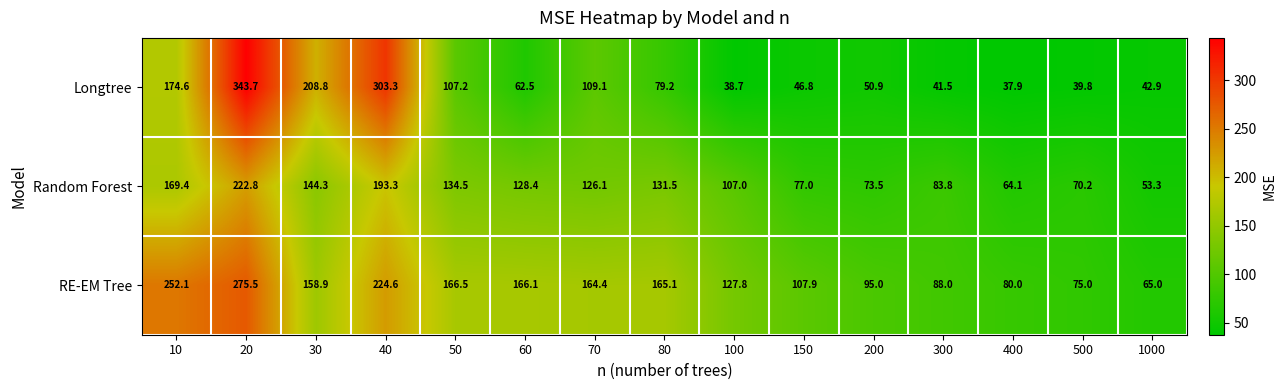

What is the difference between the Longtree values at 50 and 30?

101.6